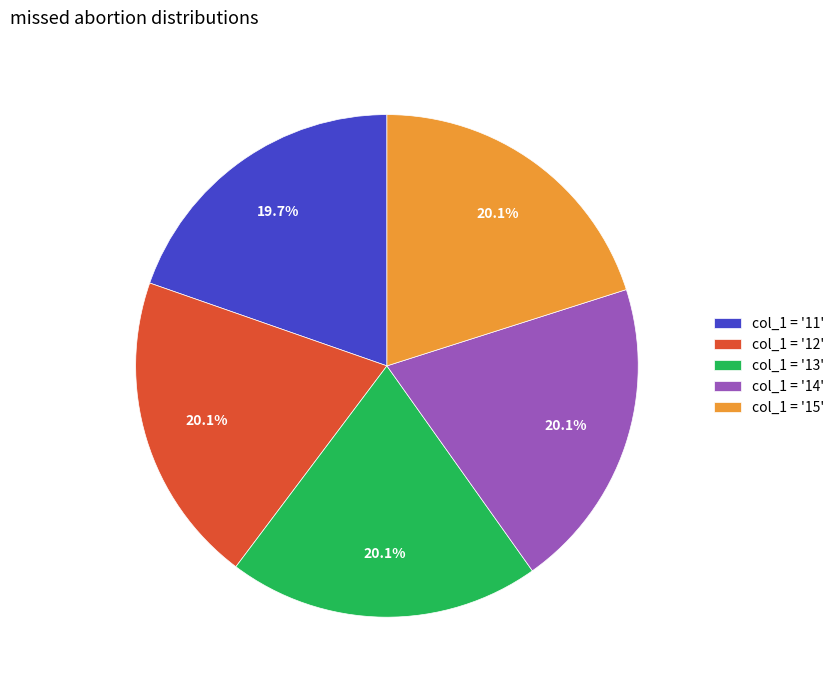

To the nearest percent, what is the average slice percentage?

20%